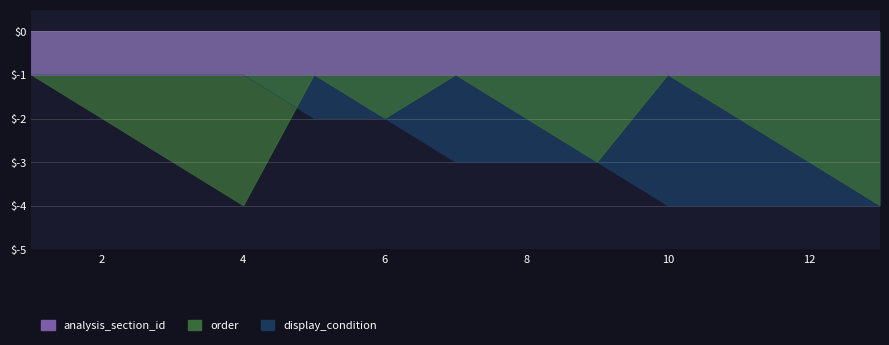

What is the value of the order point at the 3rd from the left?

-3